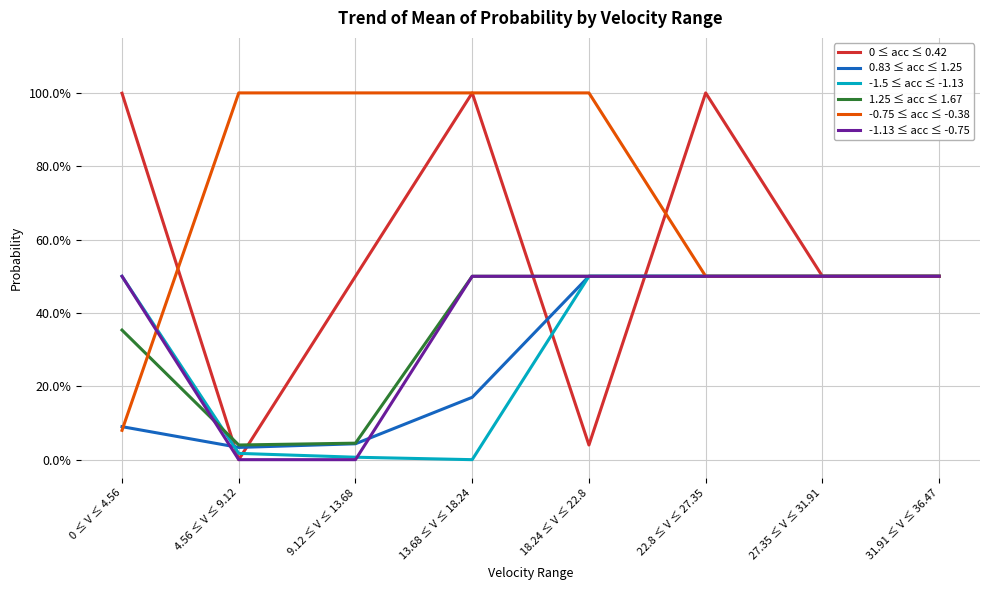

Does the chart have visible grid lines?

Yes